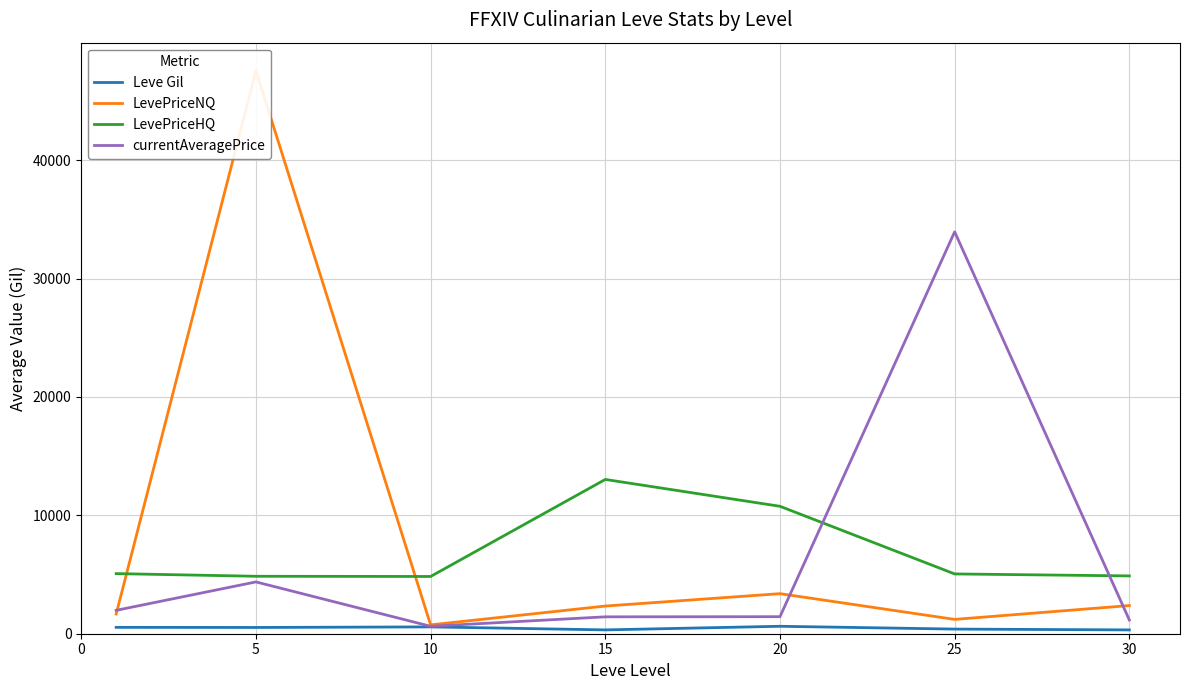

Which series changed the most between 25 and 30?

currentAveragePrice